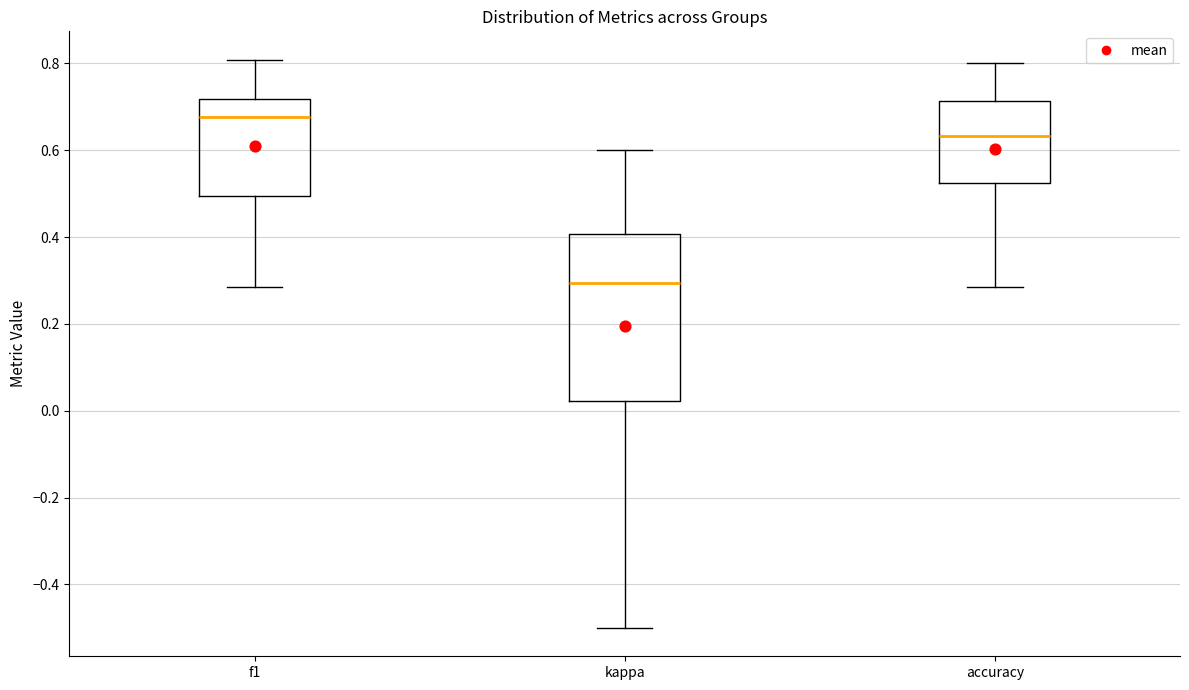

Which box has the highest median line?

f1